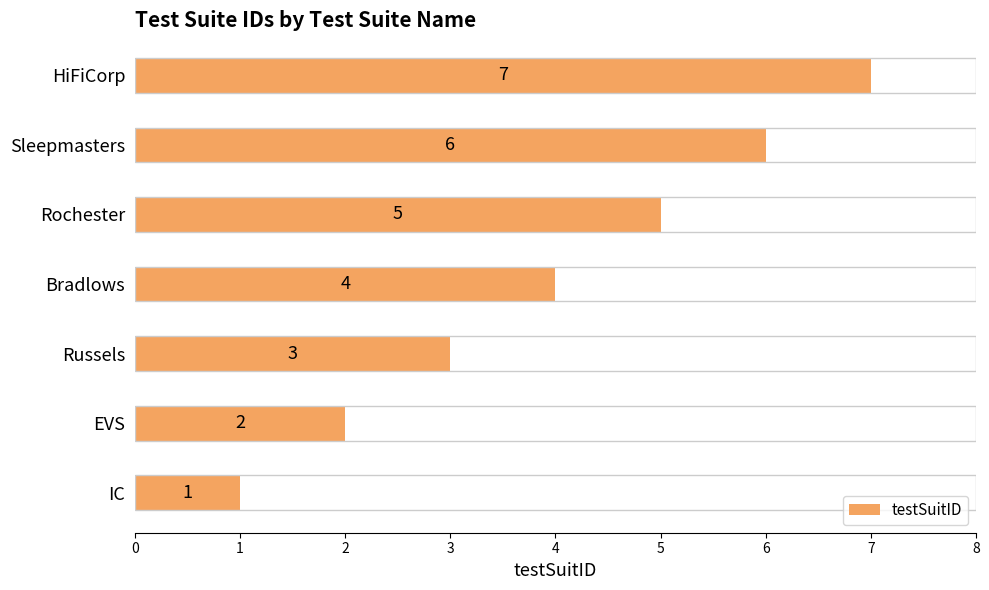

What is the minimum value shown in the chart?

1